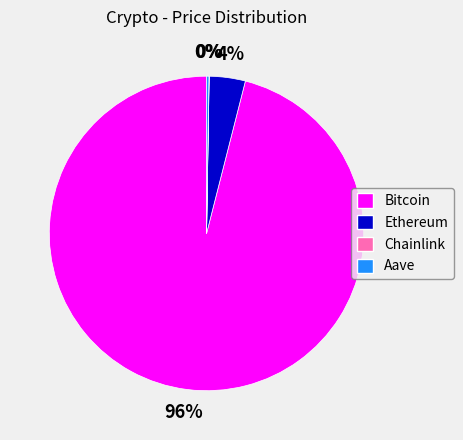

Between Bitcoin and Ethereum, which is larger?

Bitcoin